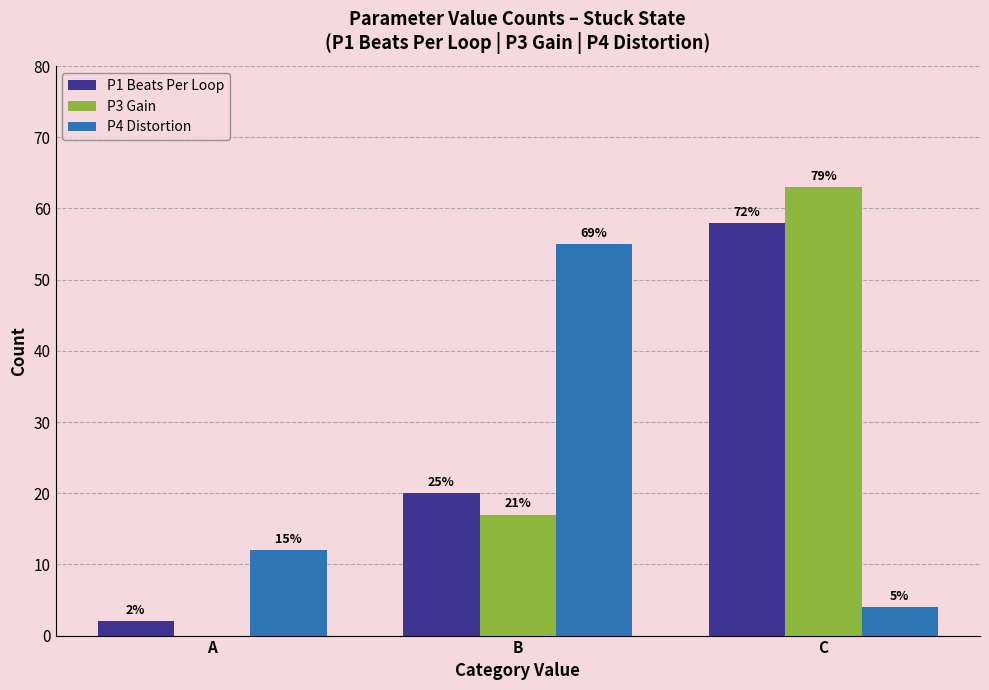

Are the bars horizontal?

No